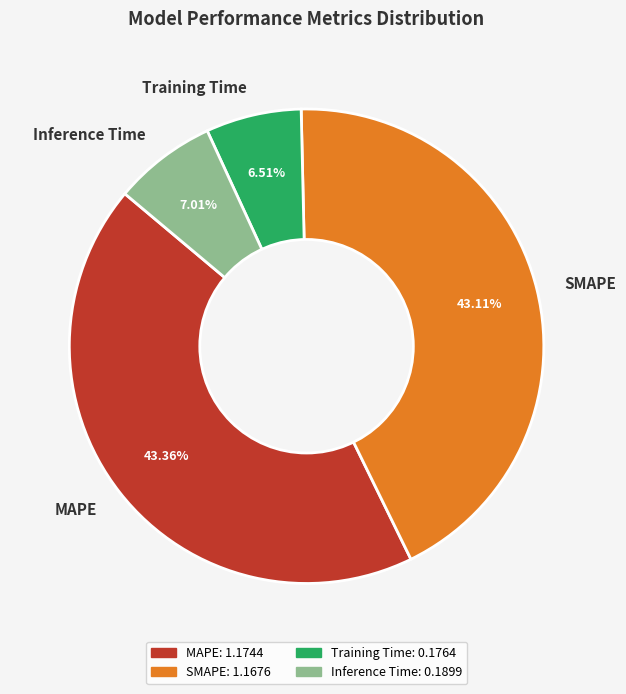

Is there any slice that represents more than half of the pie?

No